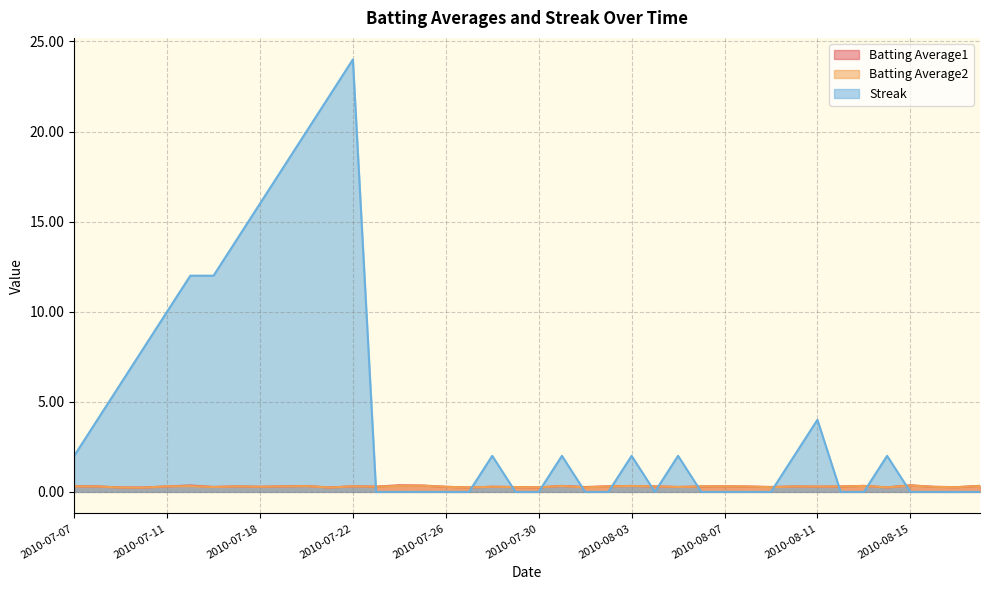

How many Batting Average1 values are between 0 and 1?

40